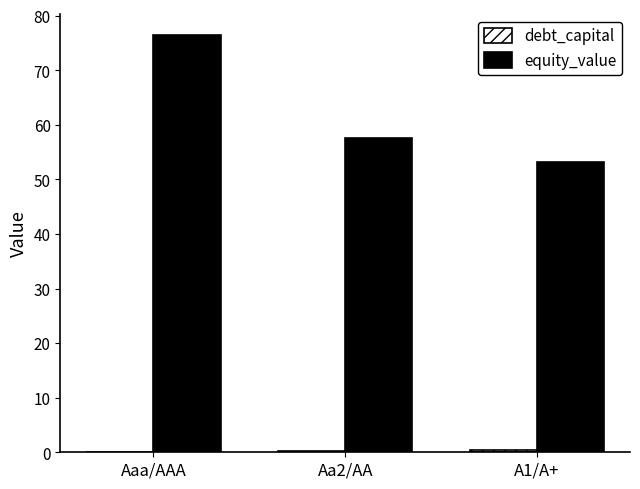

At which category is the sum across all series the highest?

Aaa/AAA